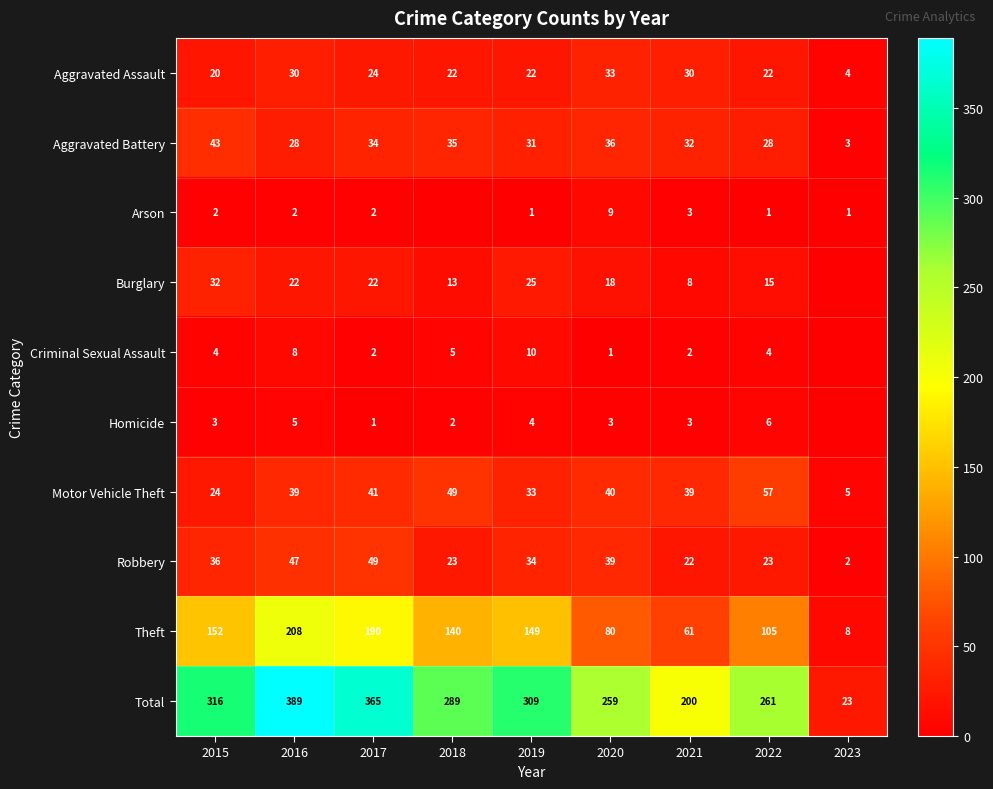

What is the difference between the highest and lowest values at 2020?

258